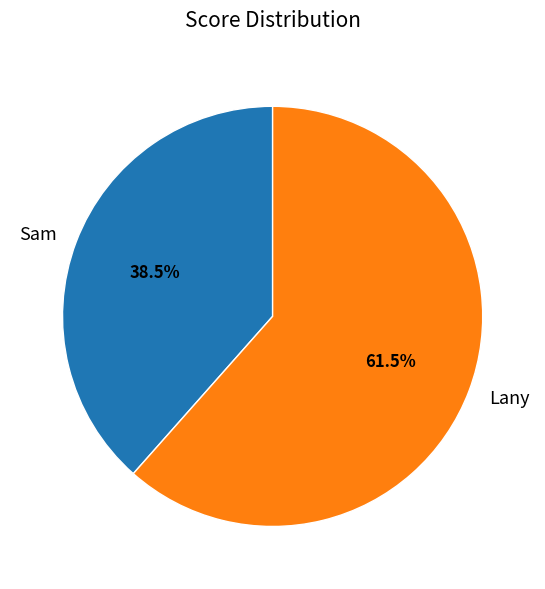

To the nearest percent, what is the average slice percentage?

50%